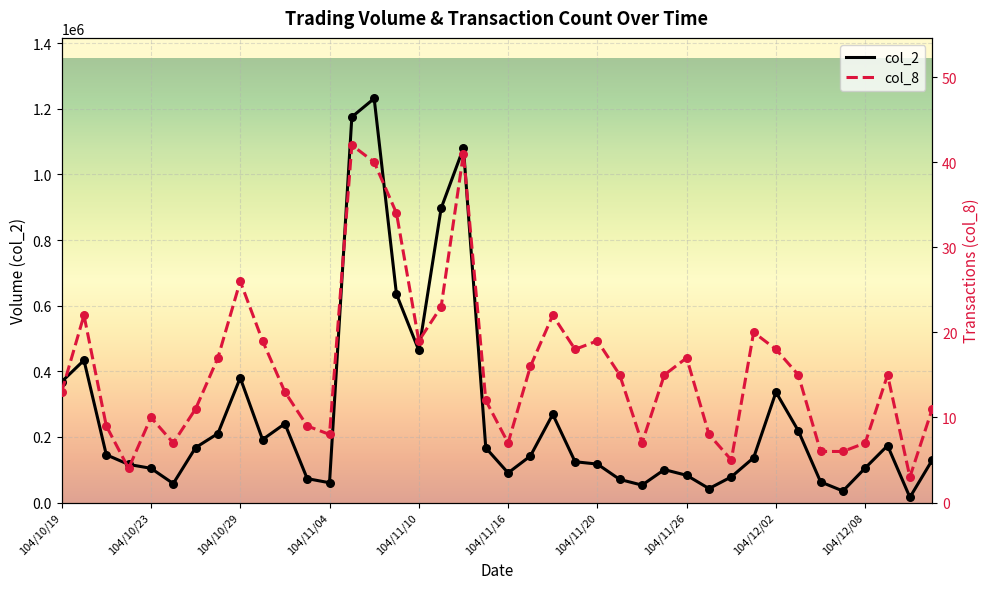

At how many categories does at least one series exceed 38478?

38